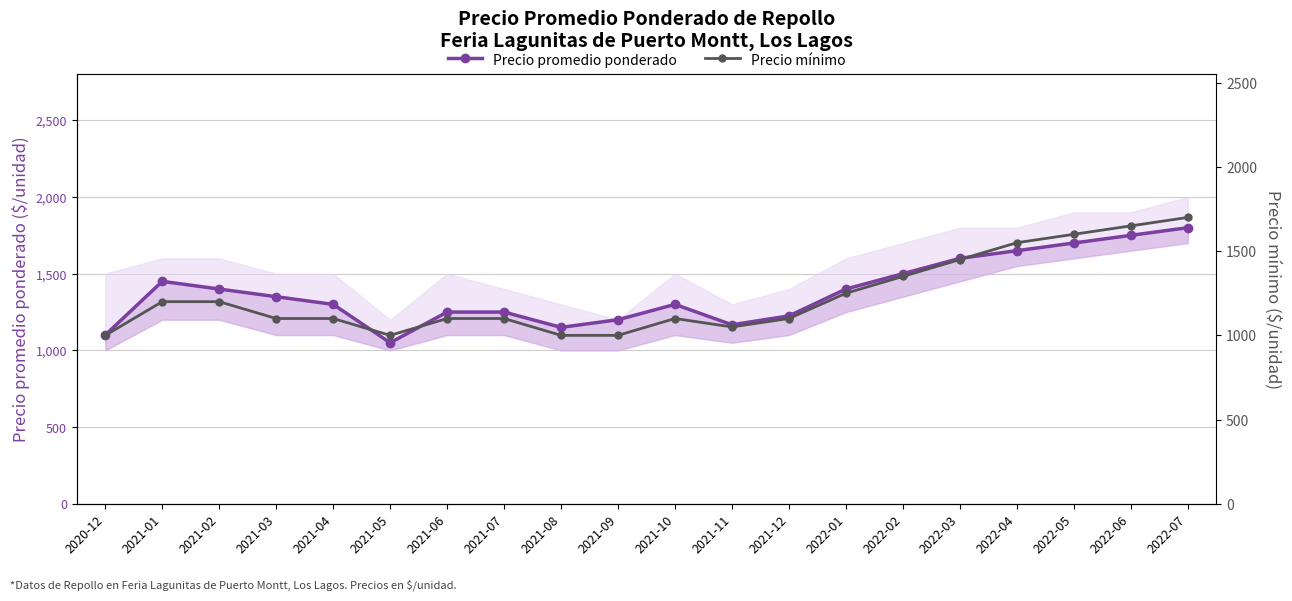

Is this an area chart (filled region under the line)?

No